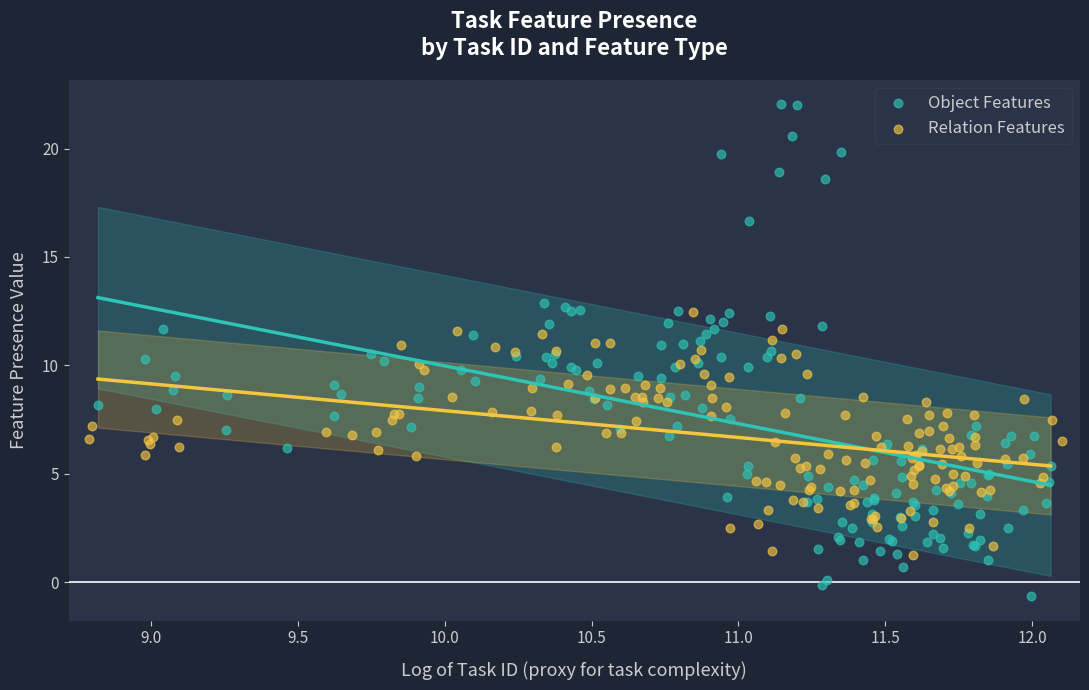

Which series reaches the maximum Y coordinate?

Object Features